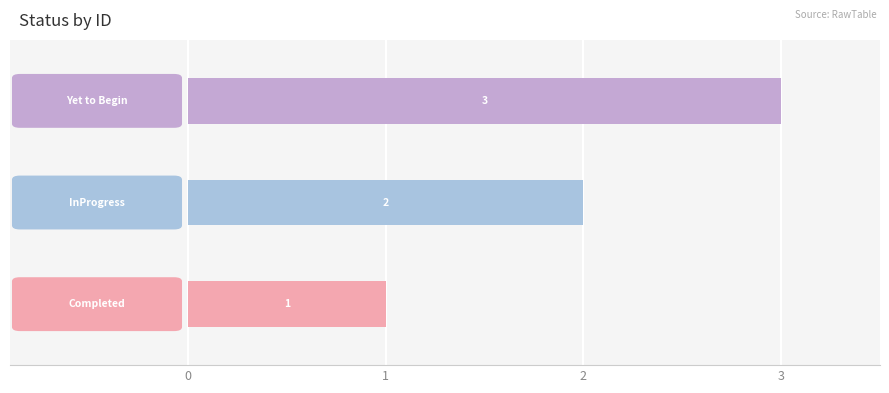

What is the greatest value displayed?

3